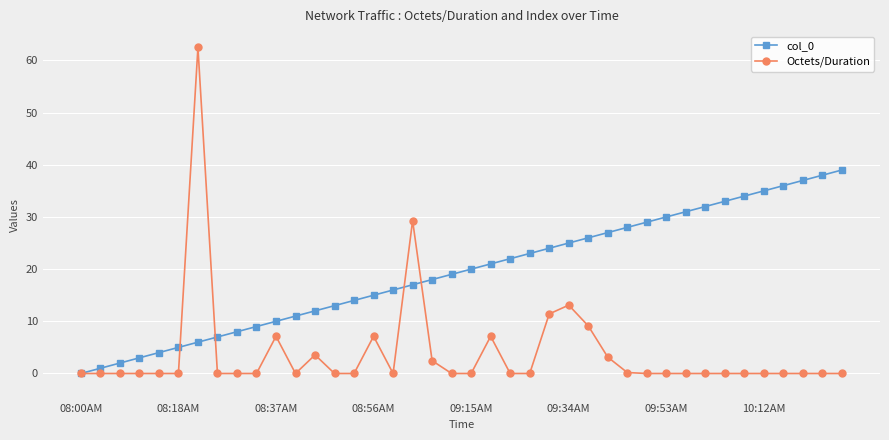

What is the value of the Octets/Duration point at the 7th from the left?

62.5